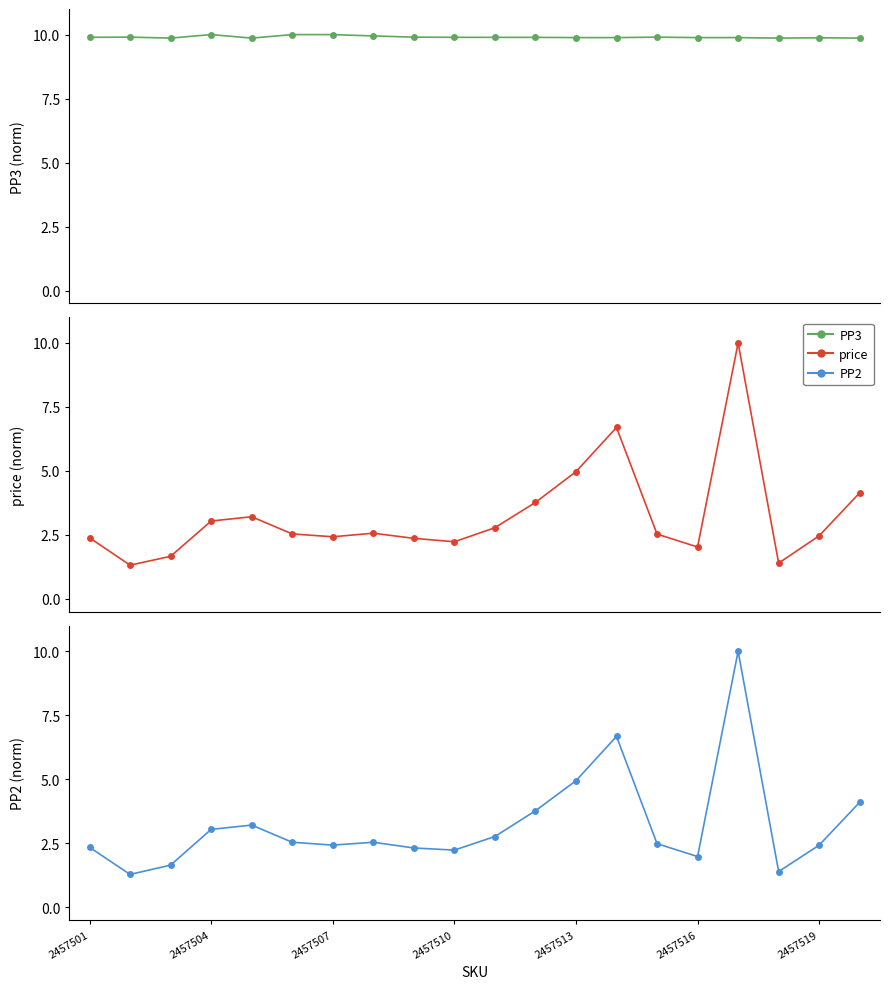

How many distinct data groups are displayed?

3